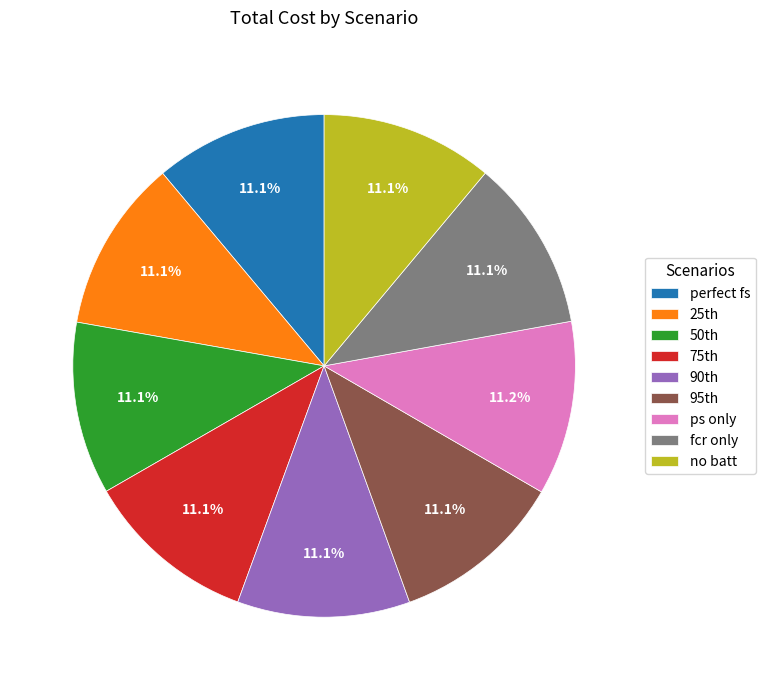

How much of the chart is everything except ps only?

88.8%